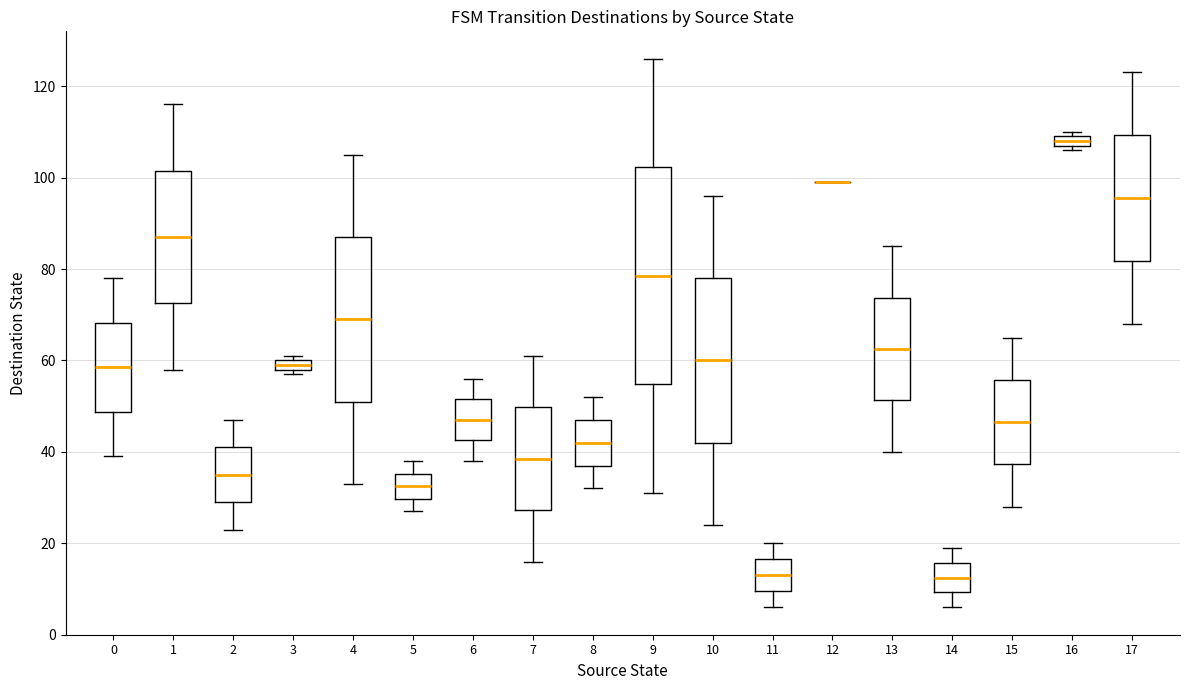

Where does the upper whisker of the box at x = 8 end on the y-axis? The values are not printed on the chart, so give them approximately, as read against the axis.

52